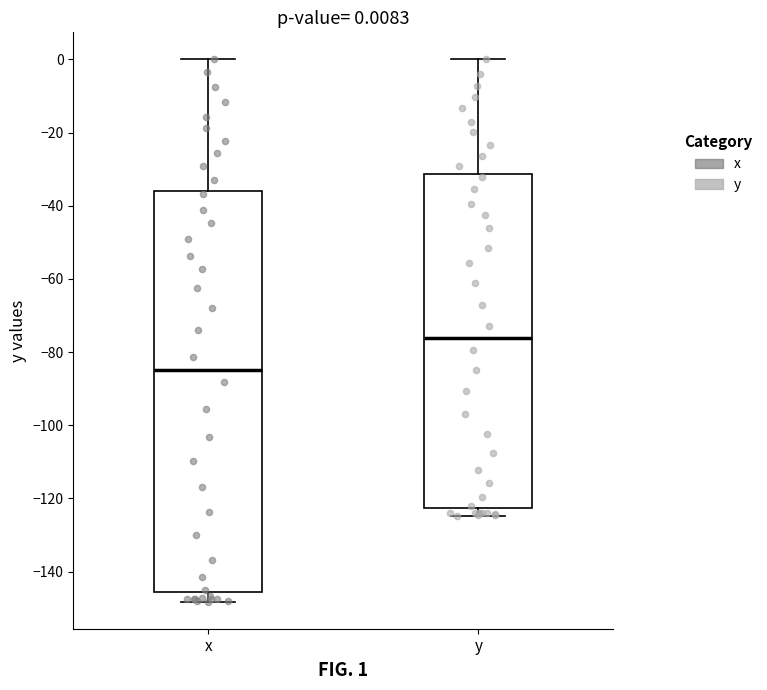

Which box is the tallest, from its lower edge to its upper edge?

x